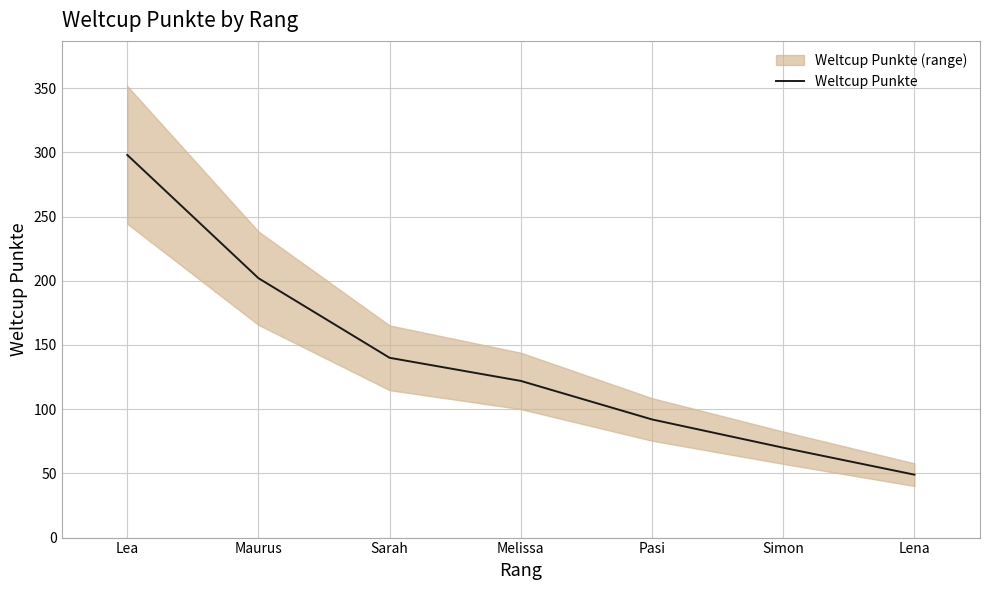

Is it true that the value at Sarah is 140?

True